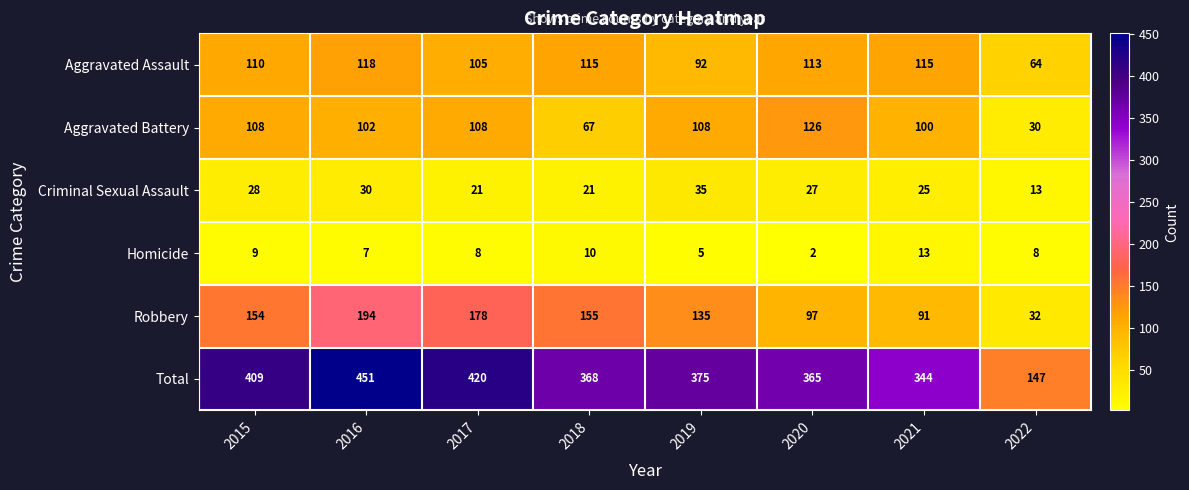

What is the total value across all series at 2017?

840